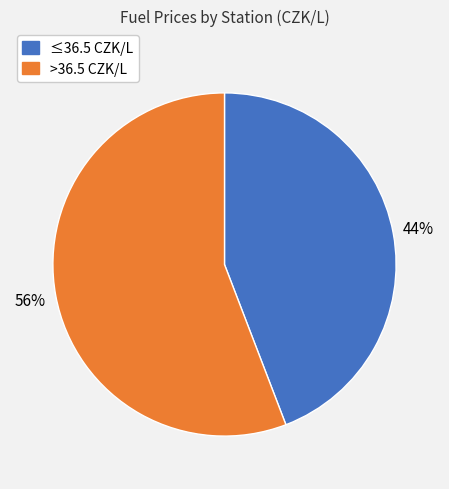

Is there any slice that represents more than half of the pie?

Yes